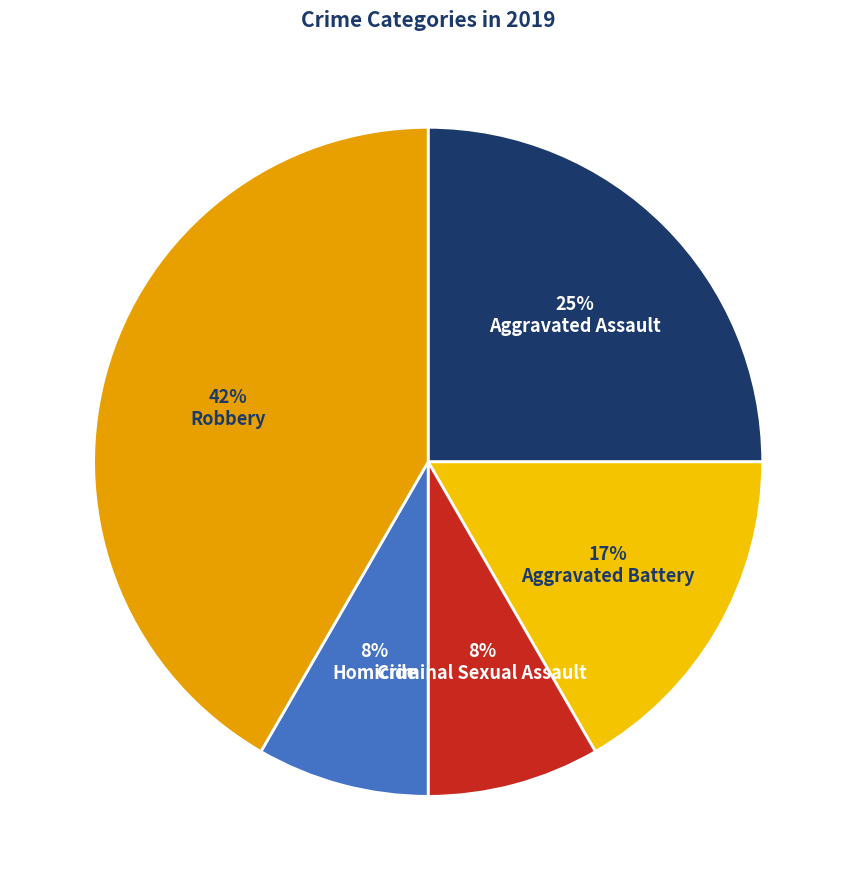

Rank the categories by value from lowest to highest.

Criminal Sexual Assault, Homicide, Aggravated Battery, Aggravated Assault, Robbery